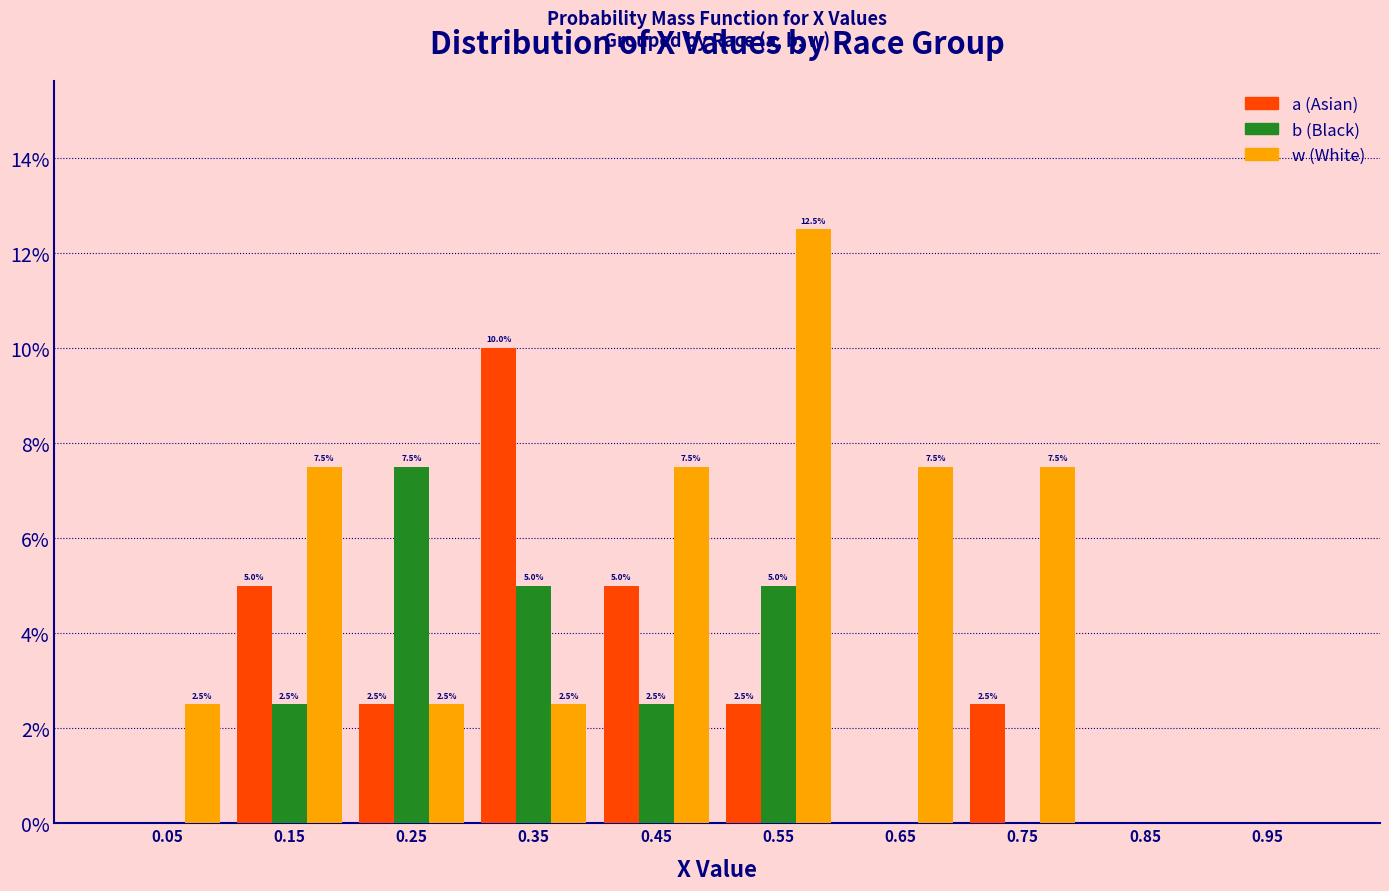

In the b (Black) series, which range on the x-axis has the tallest bar?

0.2 to 0.3